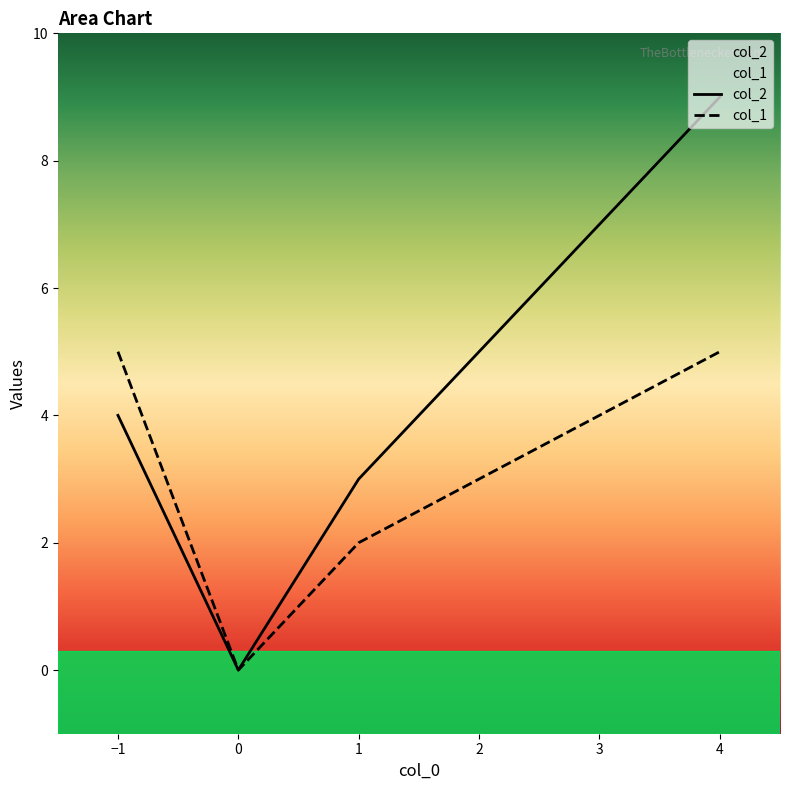

The col_1 series shows 5 at 4. True or false?

True